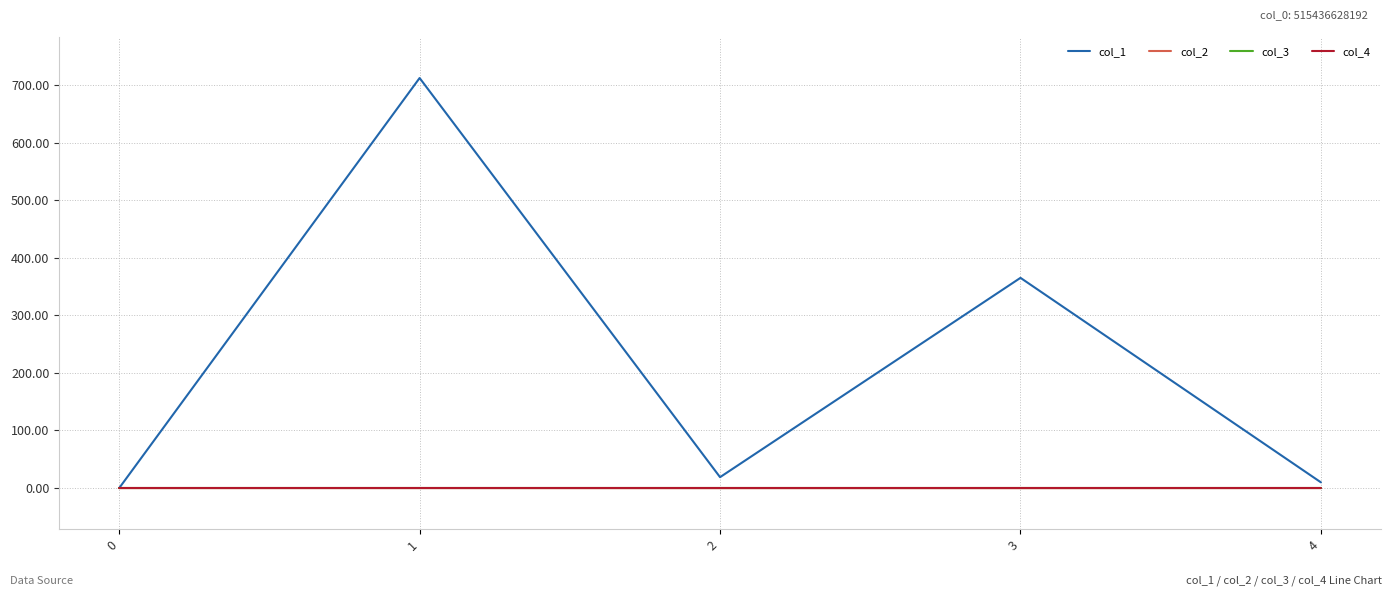

At which category does col_2 reach its first local valley?

3